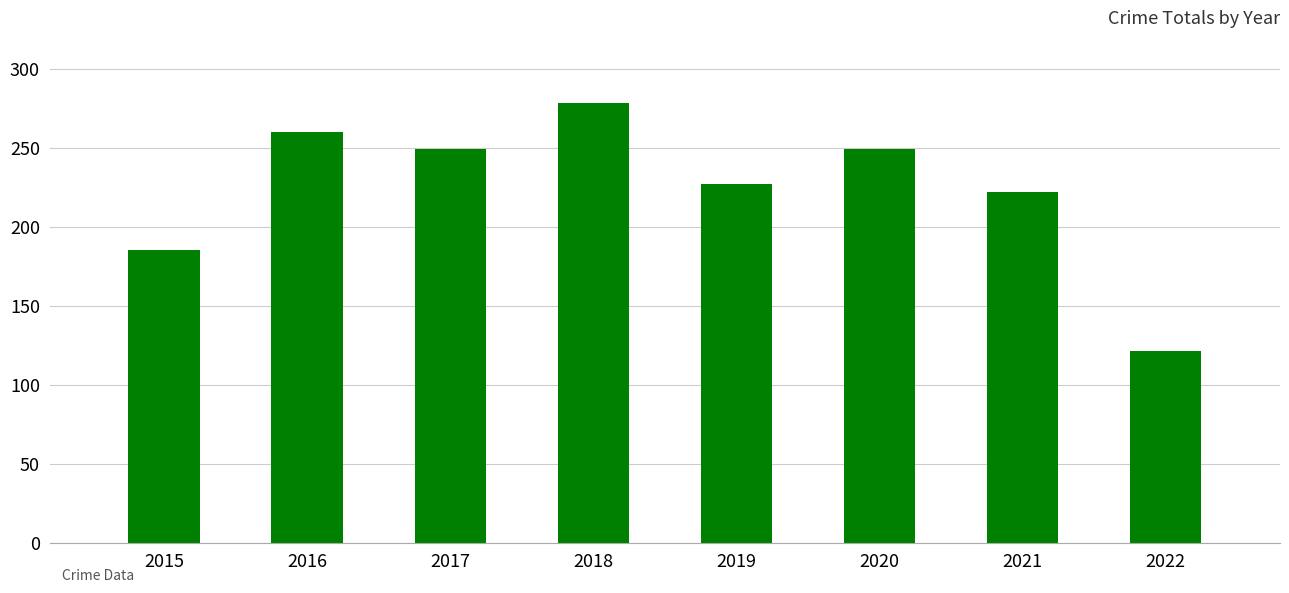

The chart shows a value of 116 at 2017. True or false?

False